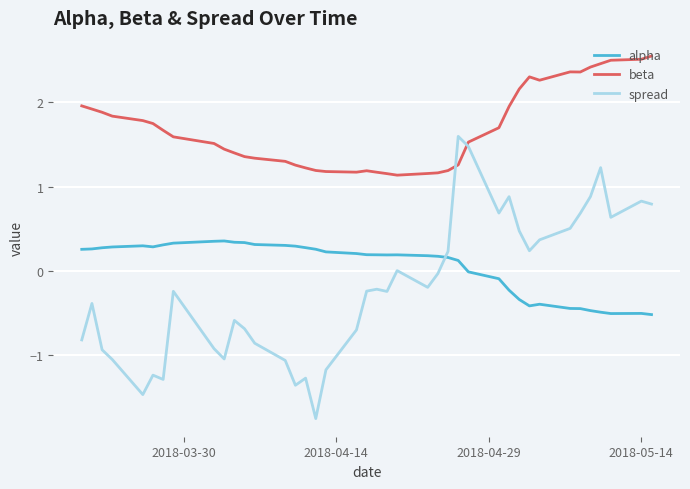

Which series has the largest total across all categories?

beta